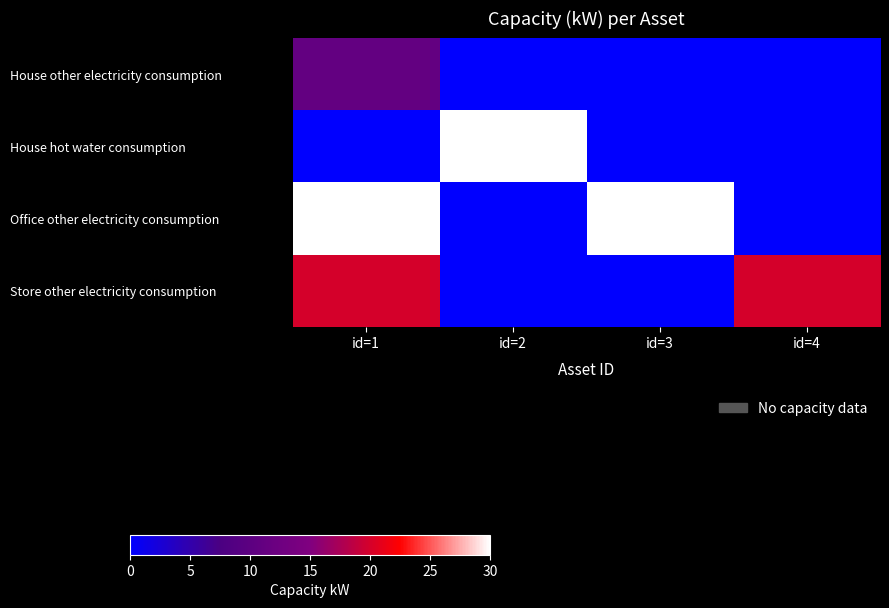

Between id=1 and id=3, which is larger?

id=1